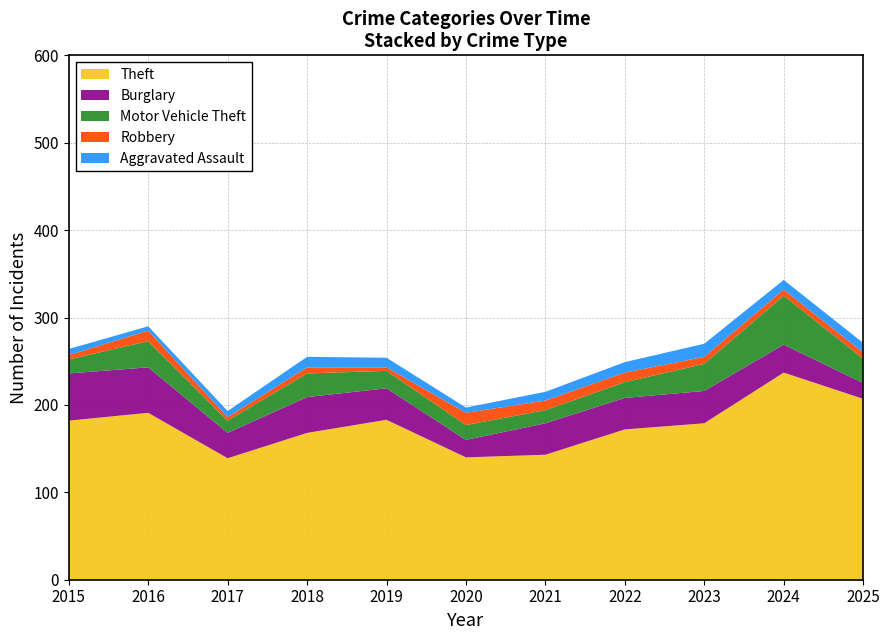

Reading right to left, extract all data points from this chart.

Theft: 207	237	179	172	143	140	183	168	139	191	182
Burglary: 18	32	37	36	36	20	36	41	29	52	54
Motor Vehicle Theft: 28	56	31	18	15	17	20	27	14	30	16
Robbery: 7	7	8	11	11	14	4	7	4	12	5
Aggravated Assault: 11	11	15	12	10	6	11	12	7	5	7